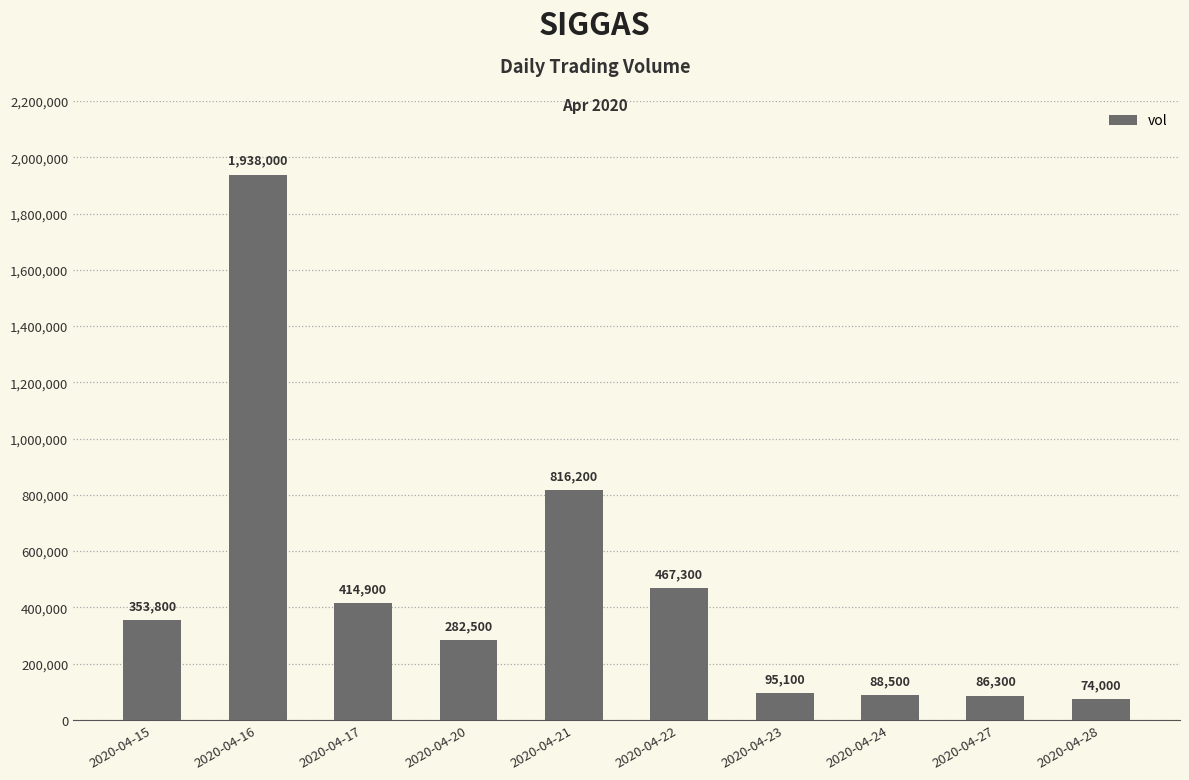

How many distinct data groups are displayed?

1